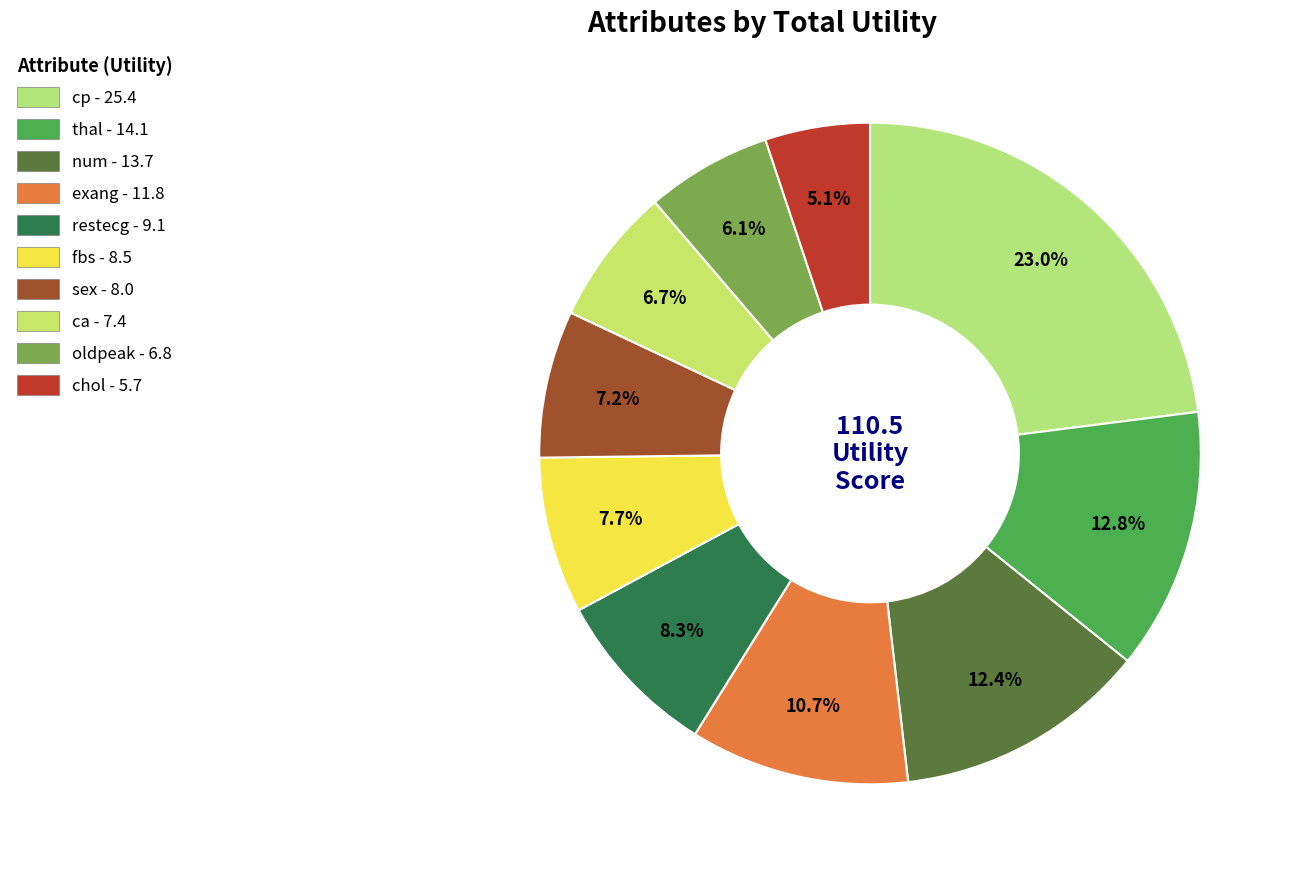

To the nearest percent, what is the difference between the largest and smallest slice percentages?

18%